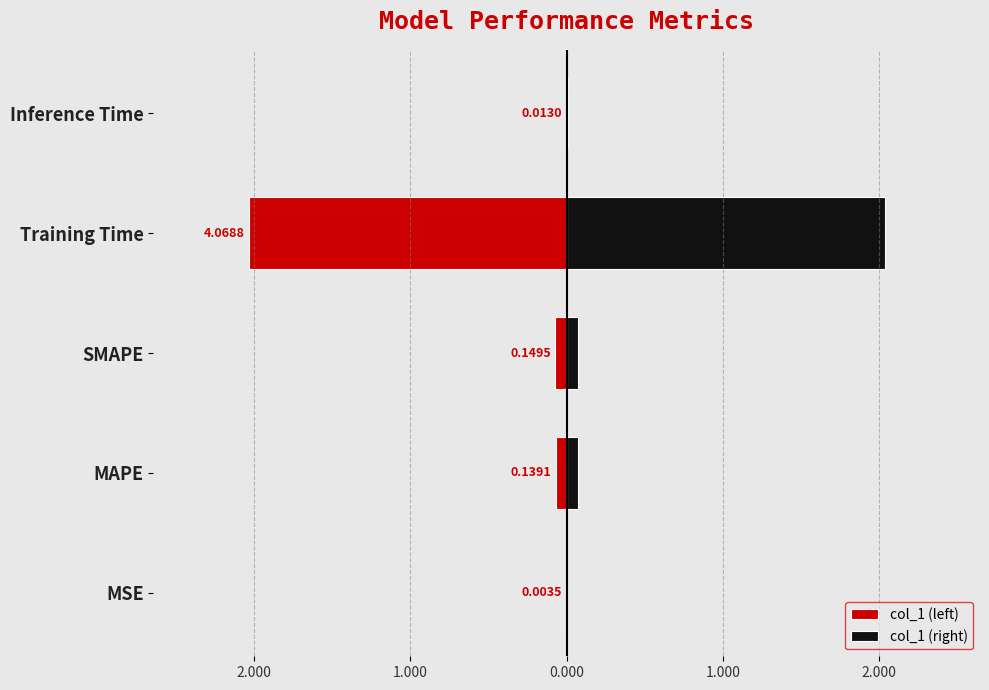

Between MAPE and Inference Time, which series saw the biggest shift?

col_1 (left)